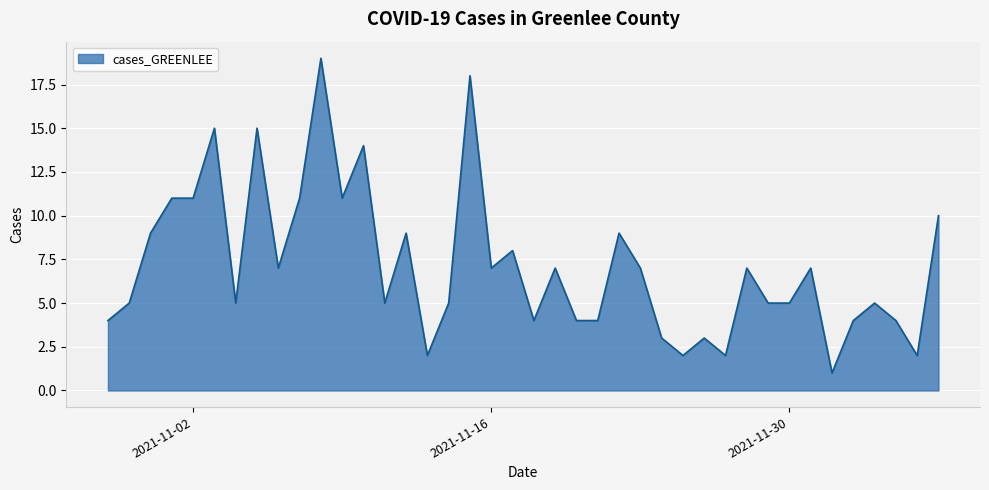

What is the greatest value displayed?

19